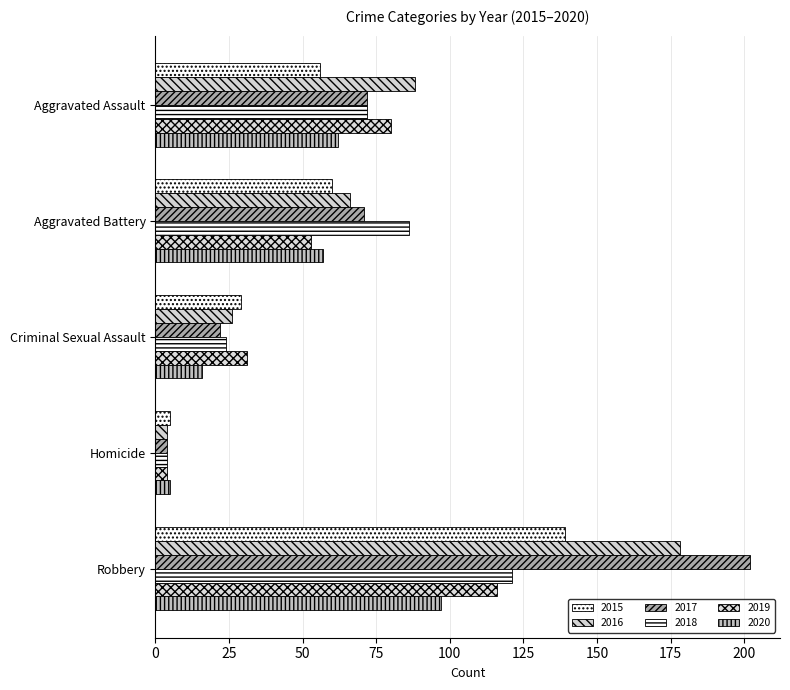

Count the number of categories in the chart.

5